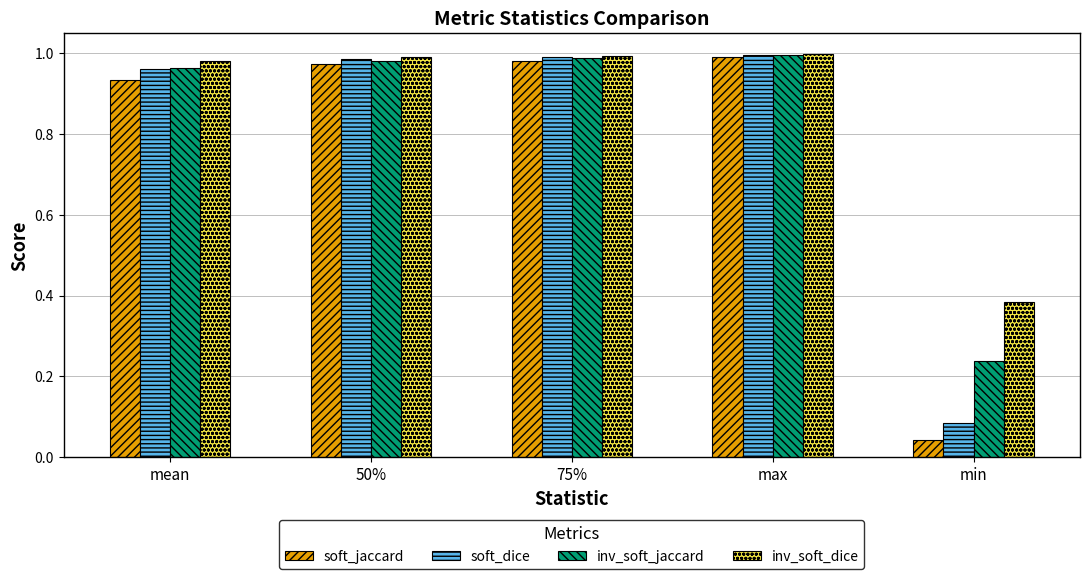

List the series in order of their overall mean, lowest first.

soft_jaccard, soft_dice, inv_soft_jaccard, inv_soft_dice